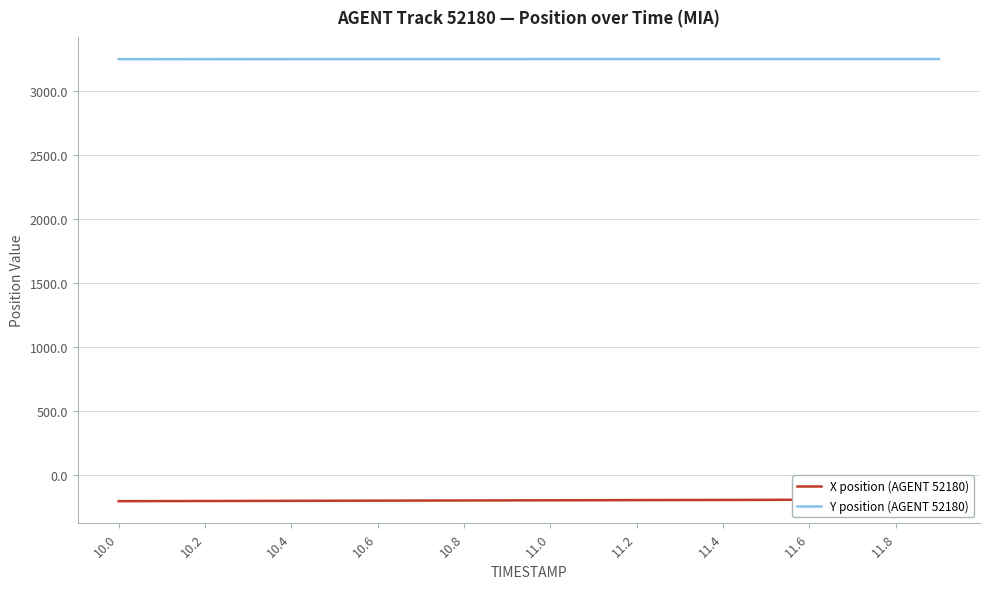

Rank the series at 10.0 from highest to lowest value.

Y position (AGENT 52180), X position (AGENT 52180)